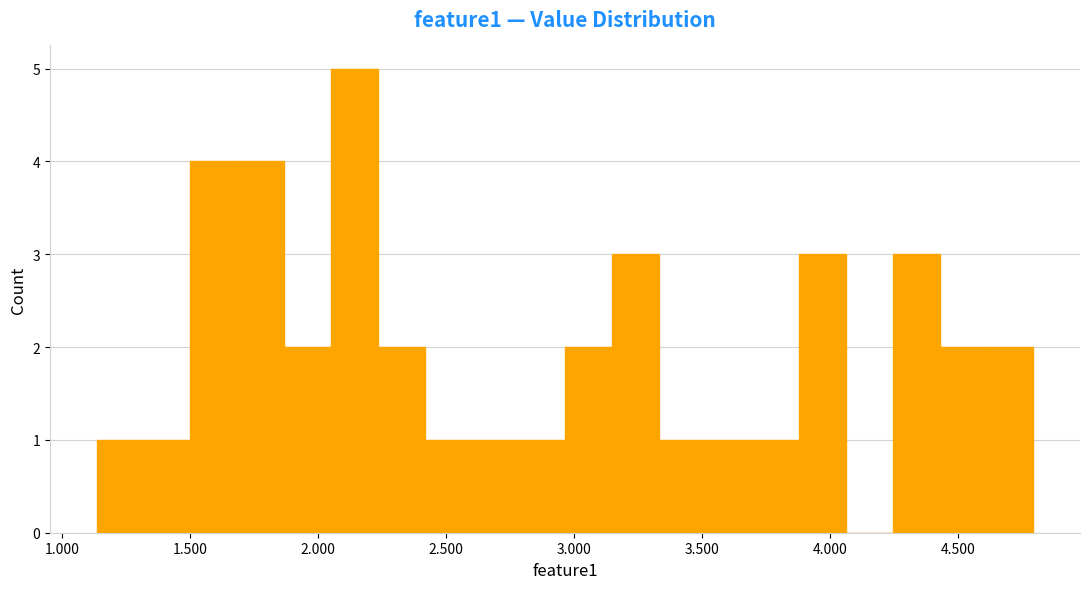

Around what value on the x-axis is the tallest bar? Give the approximate position of its centre, as read against the axis.

2.15